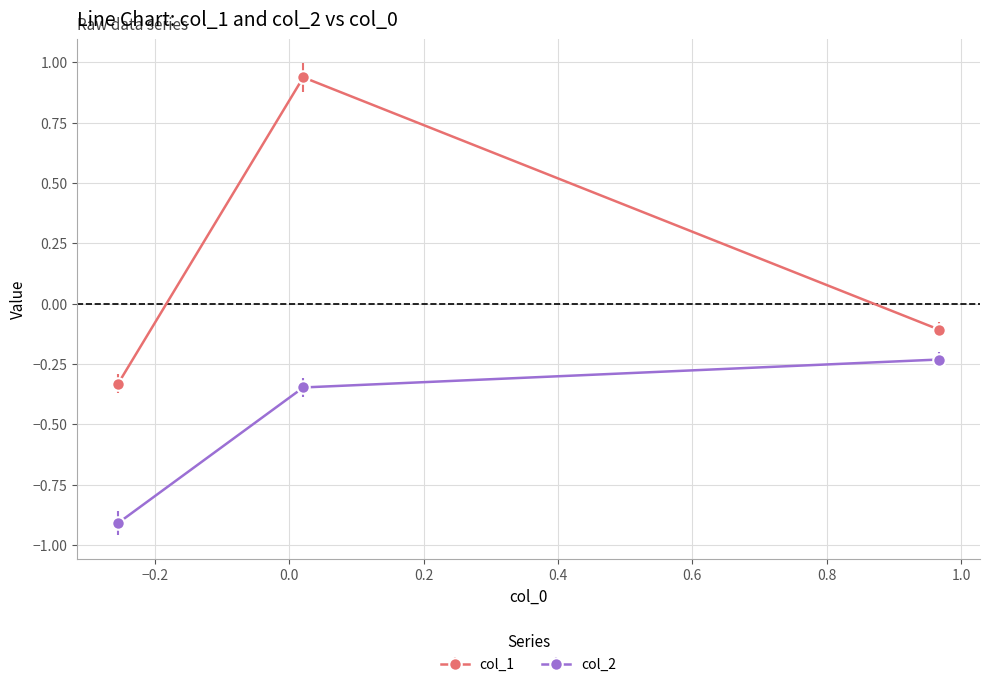

Which series has the largest range (max minus min)?

col_1